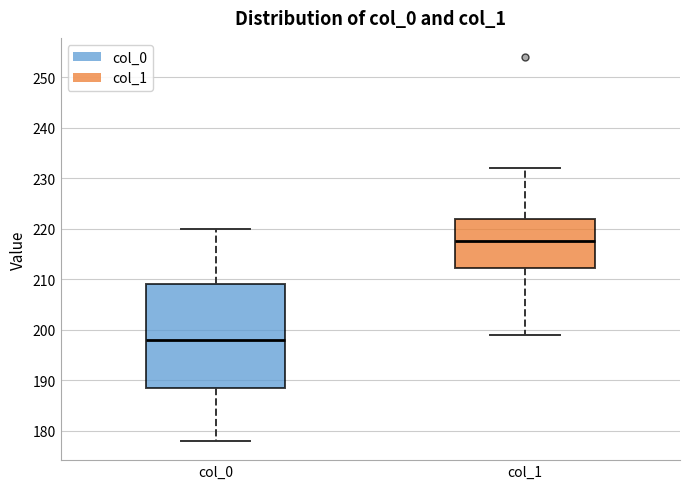

Where does the upper whisker of the box for col_1 end on the y-axis? The values are not printed on the chart, so give them approximately, as read against the axis.

232